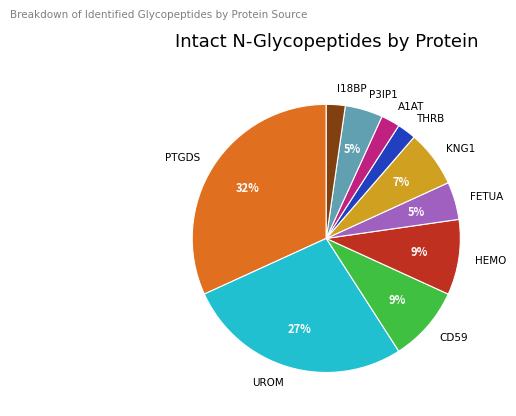

To the nearest percent, what is the average slice percentage?

10%